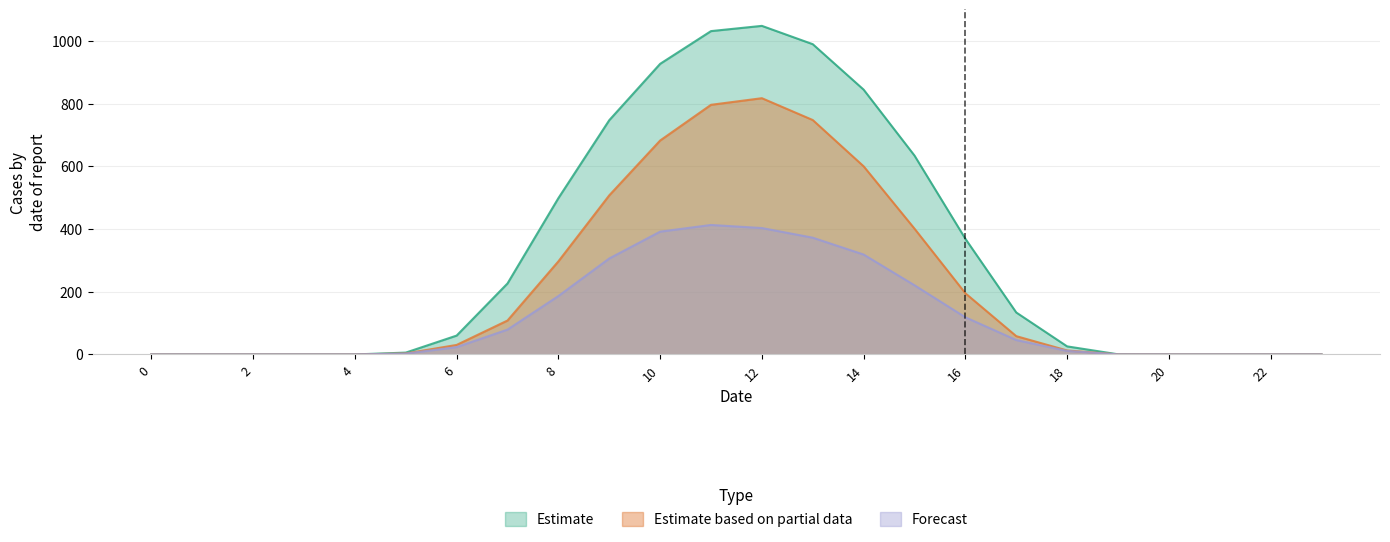

True or false: 0.2 and 0.1 intersect in this chart.

False